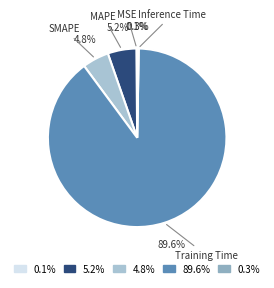

Which category has the biggest portion of the pie?

Training Time